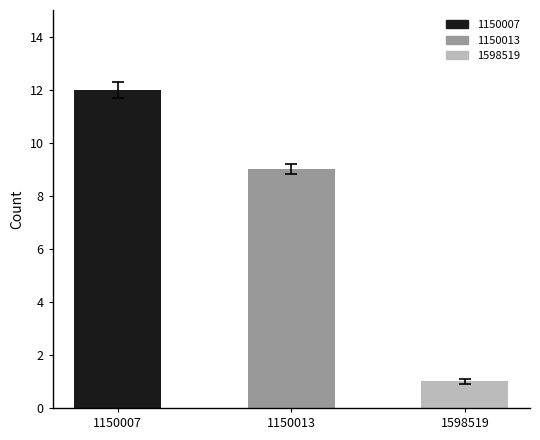

What is the greatest value displayed?

12